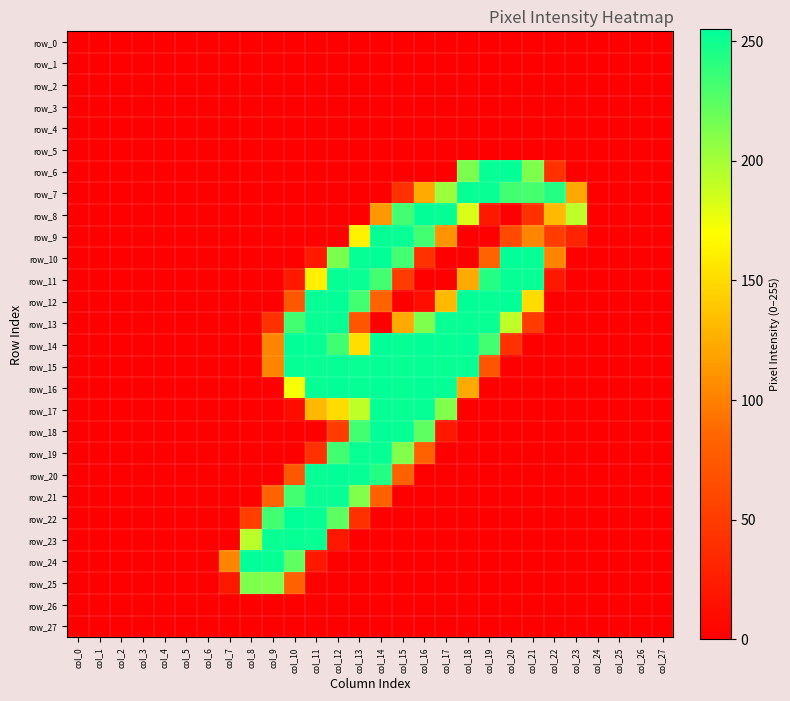

True or false: row_27 has a value of 0 at col_16.

True